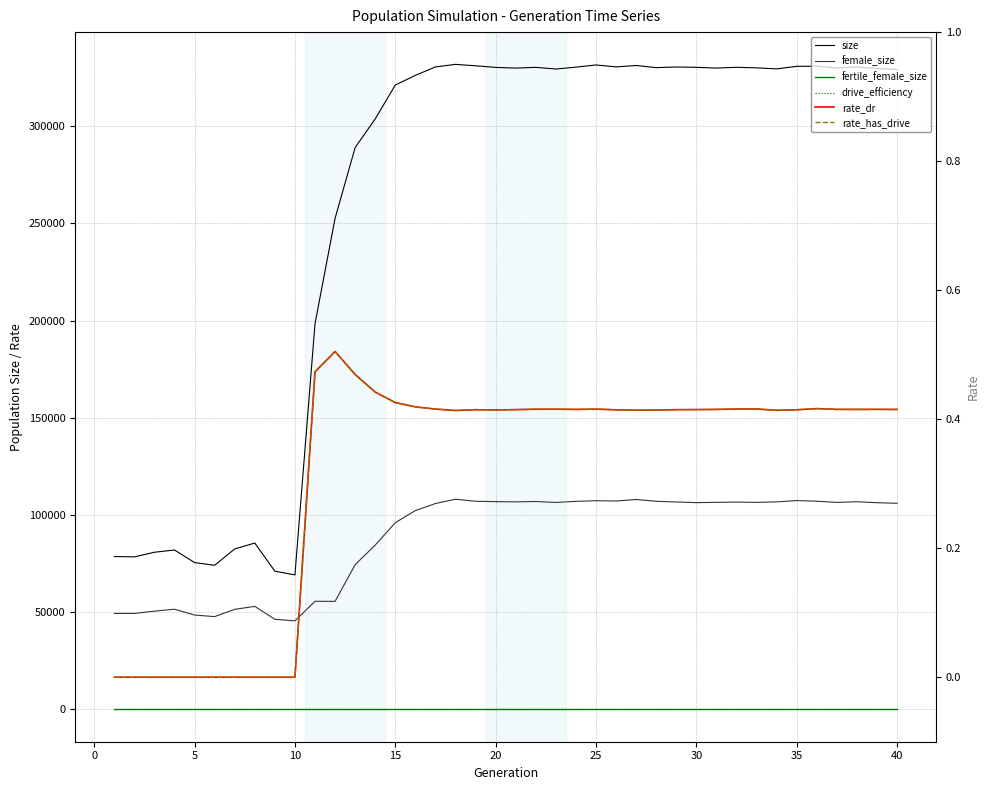

Is the value of rate_dr at 20 greater than the value of female_size at 19?

No